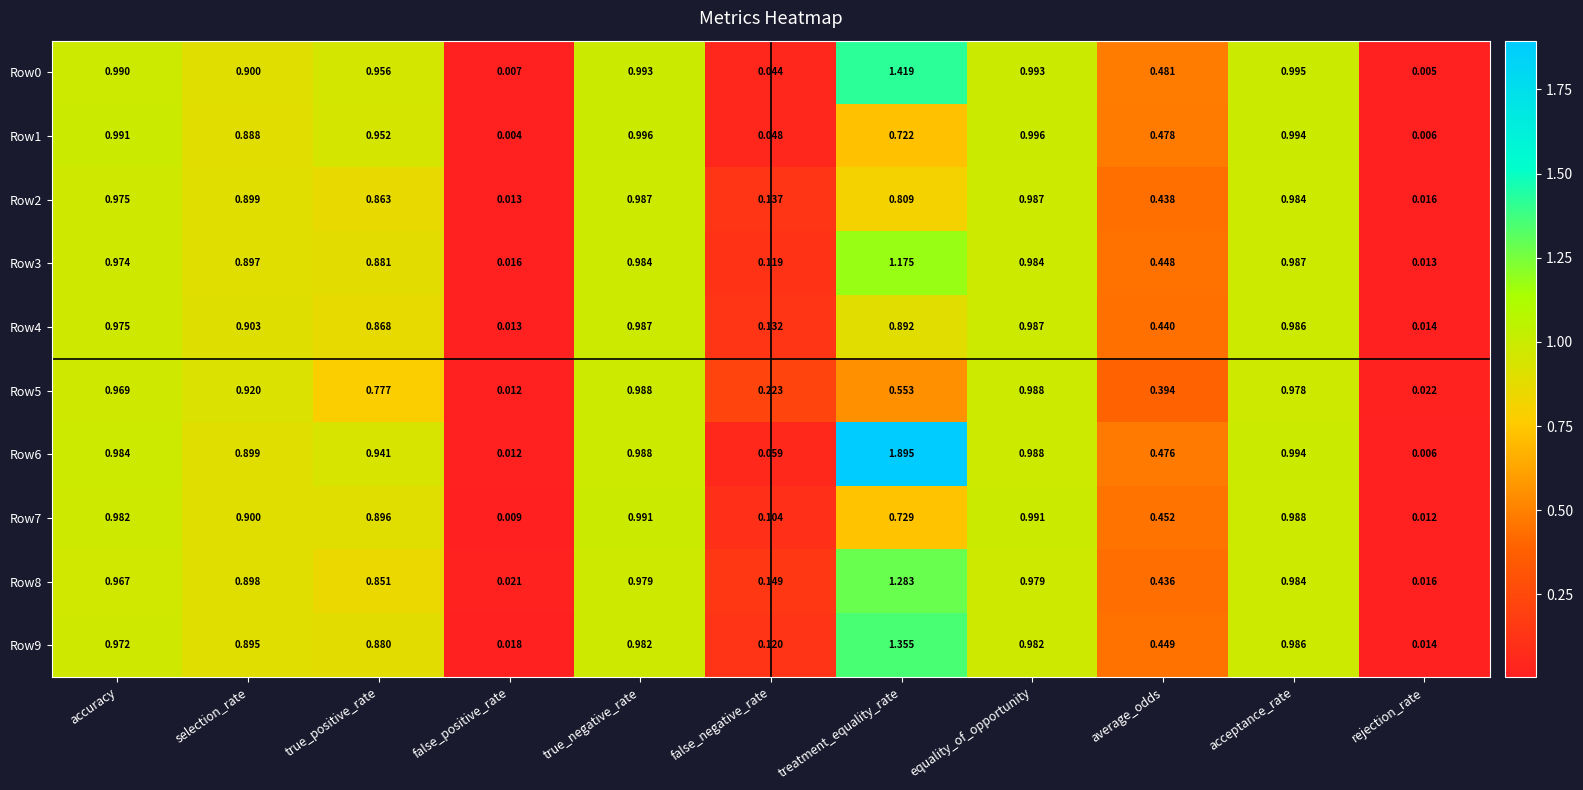

At which label is Row4 closest to 0?

false_positive_rate